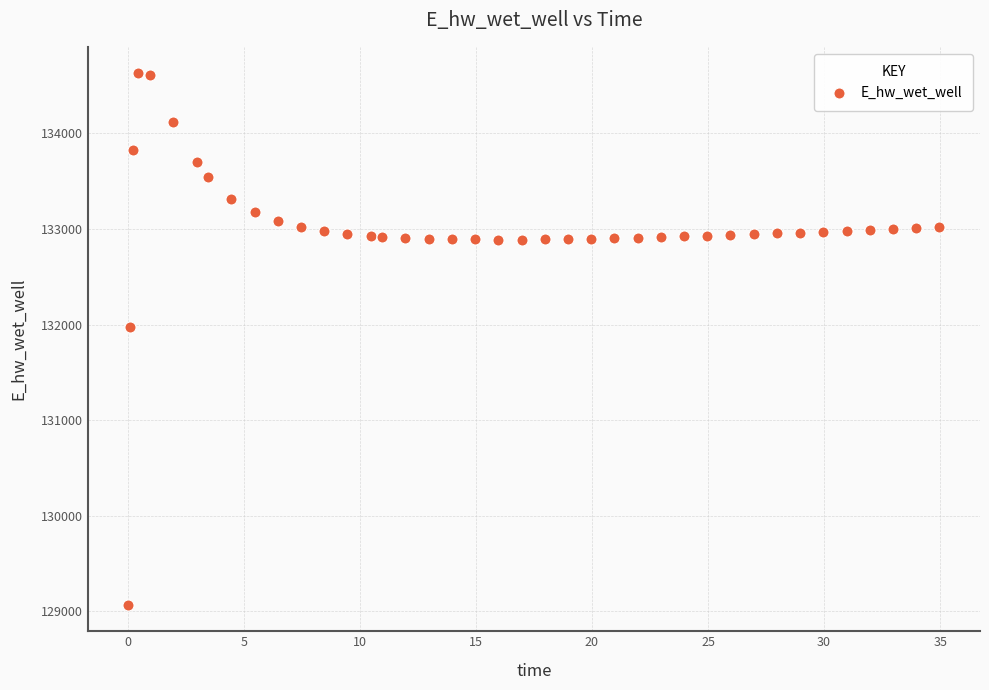

What is the range of Y values (max minus min)?

5557.7